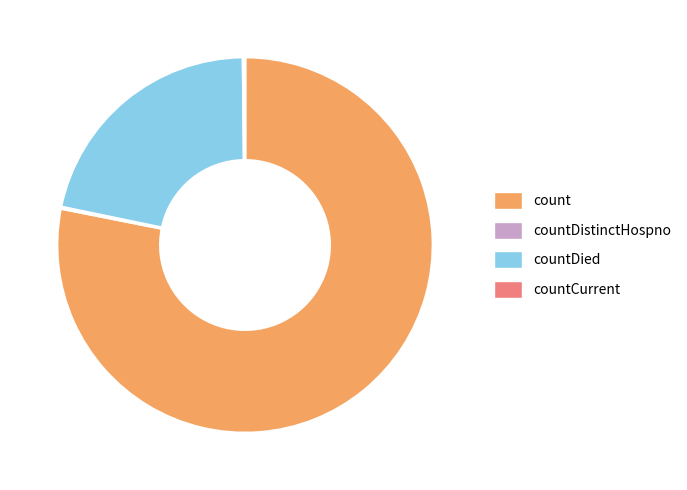

Is it true that countDied is 22% of the pie?

True